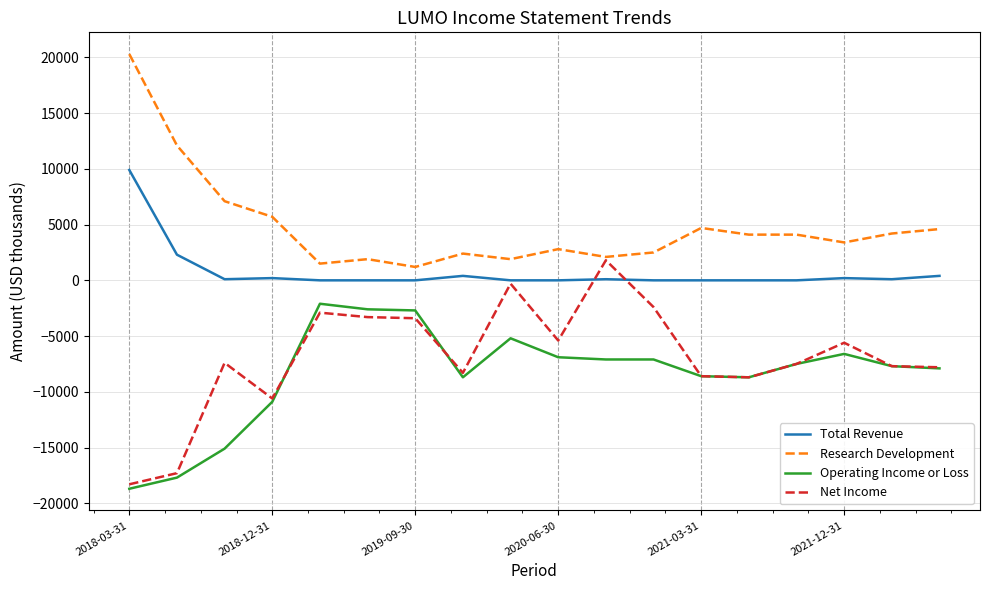

True or false: Operating Income or Loss and Total Revenue cross at least once.

False